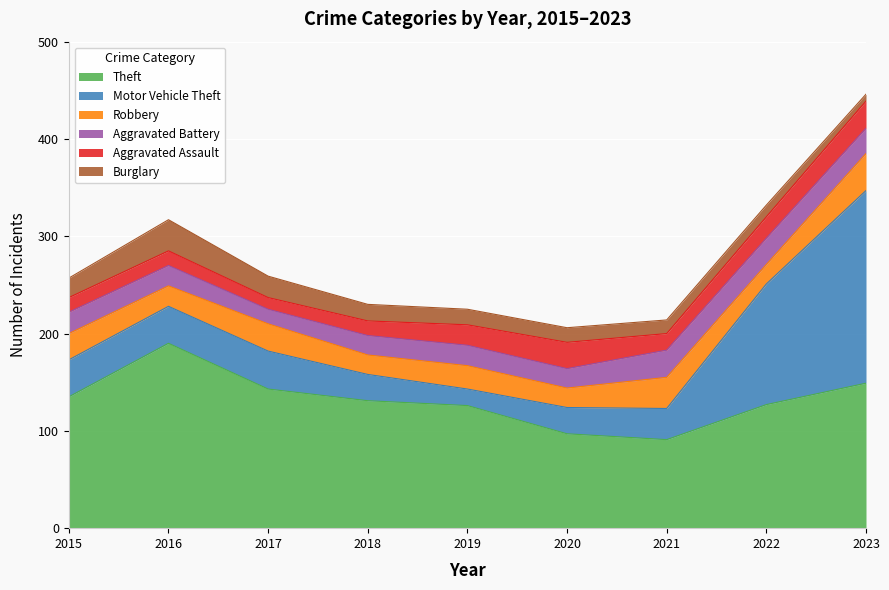

Is it true that Aggravated Assault equals 17 at 2021?

True